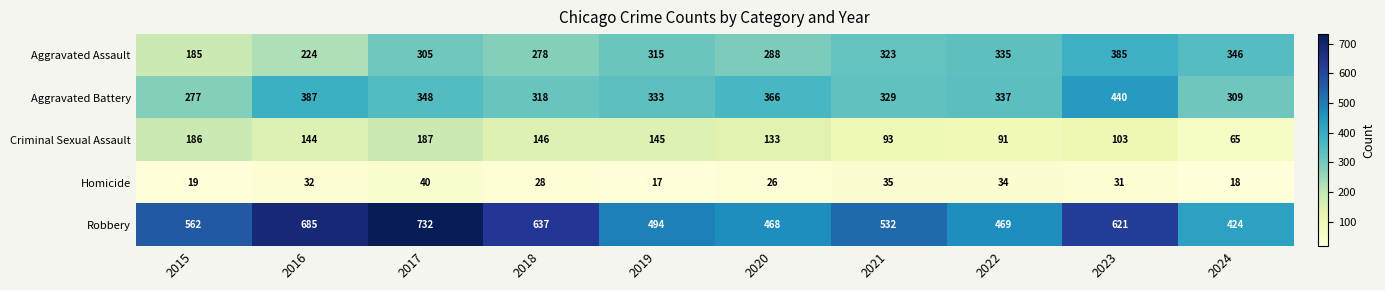

Which label corresponds to the smallest value in the chart?

2019